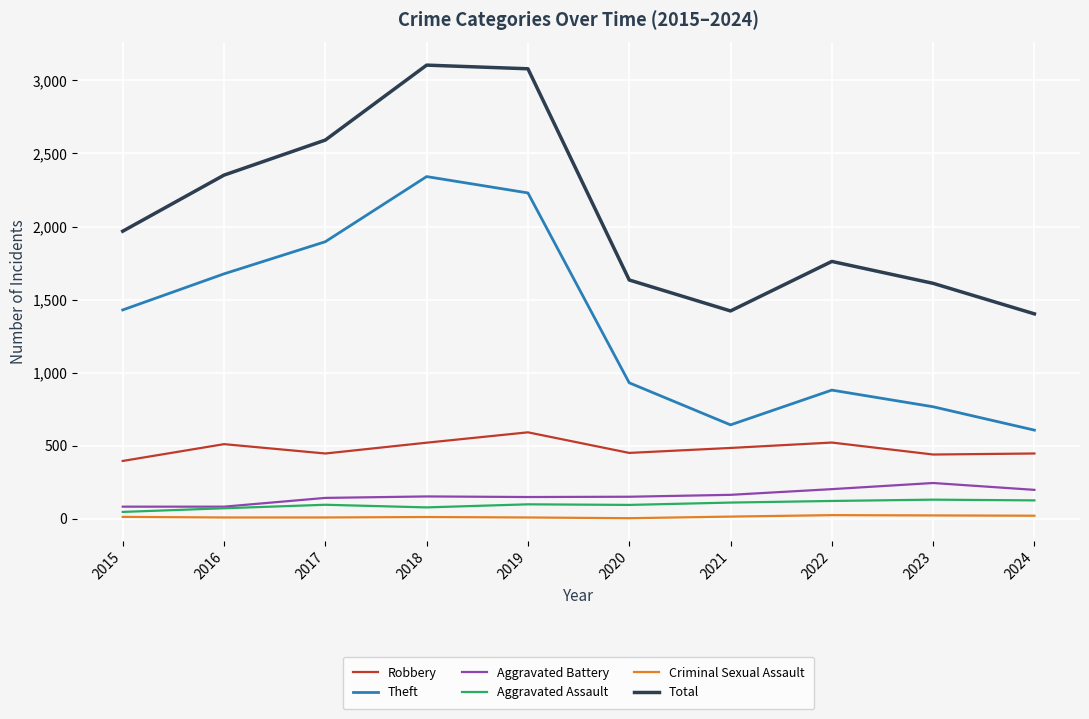

The value of Aggravated Battery at 2021 is 54. True or false?

False